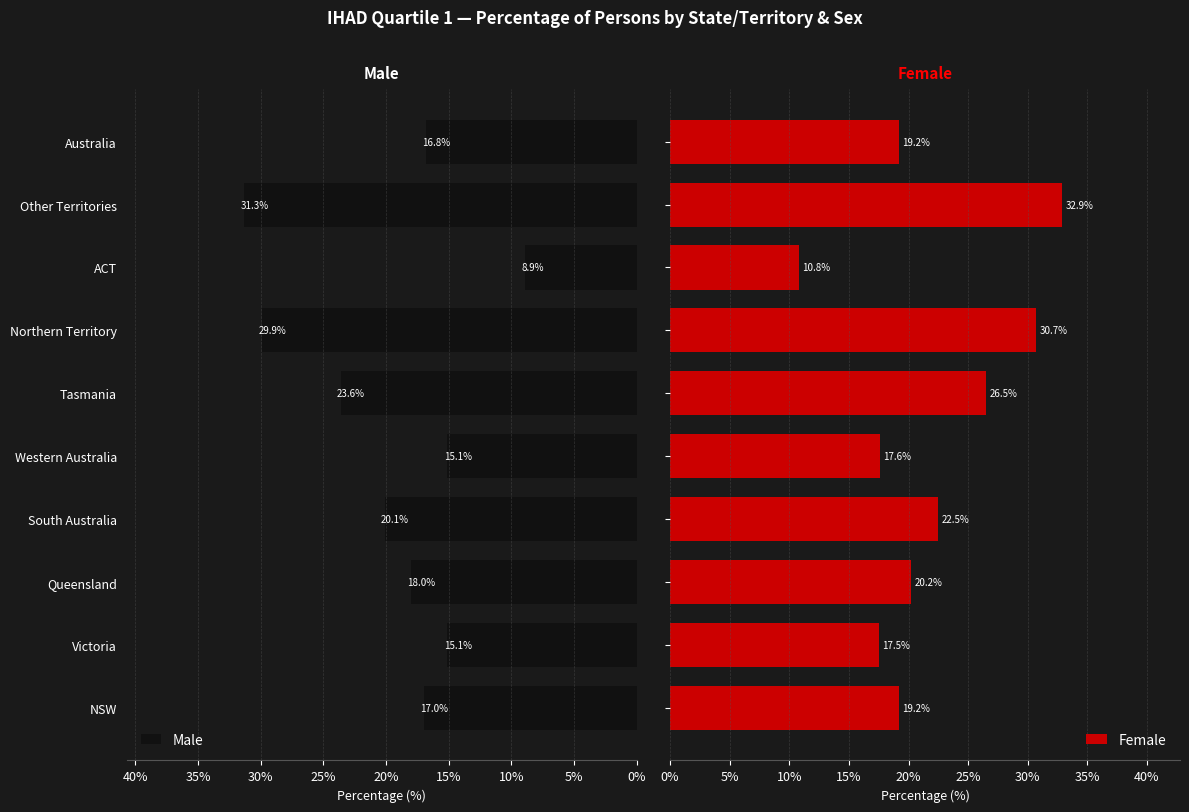

What is the difference between the second highest and minimum values in the Female series?

19.9